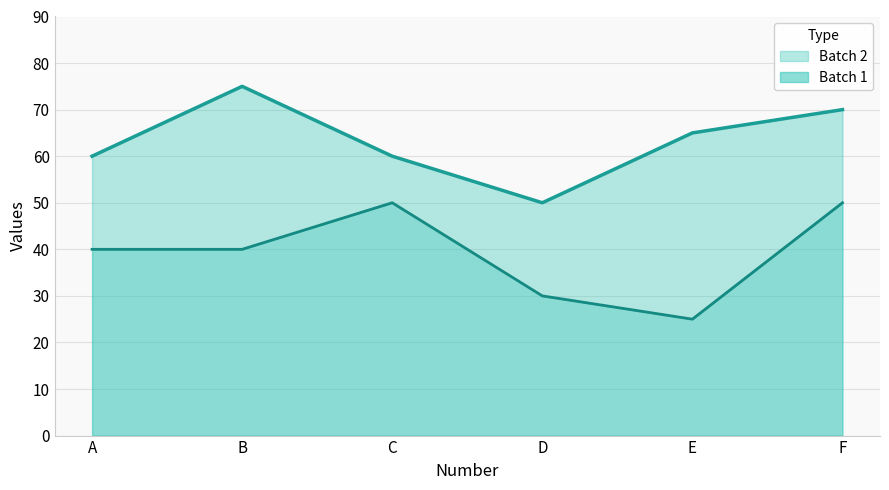

What is the difference between the maximum and minimum values in the Batch 1 series?

25